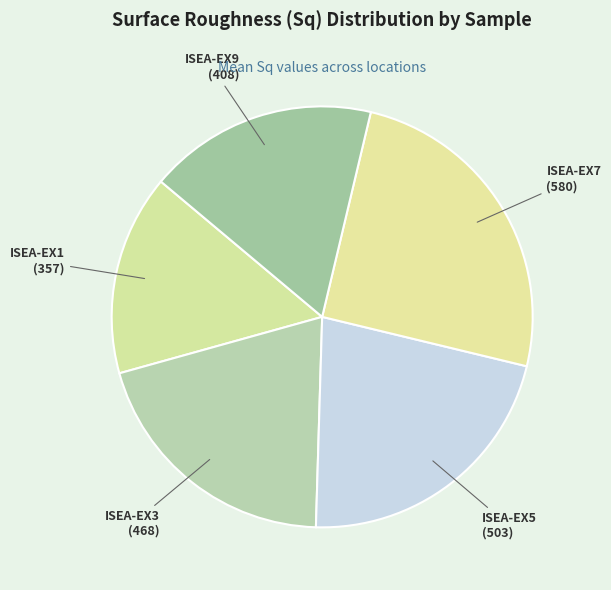

Count the number of slices in the pie.

5